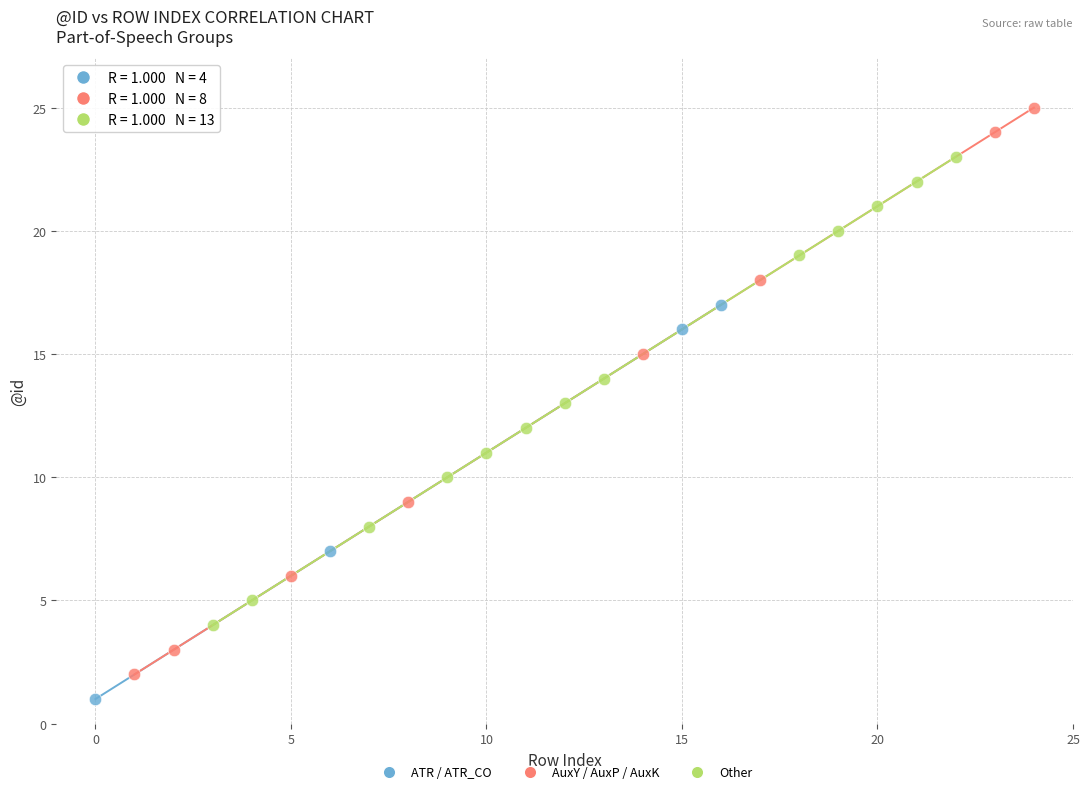

Which series has the widest spread of Y values?

AuxY / AuxP / AuxK